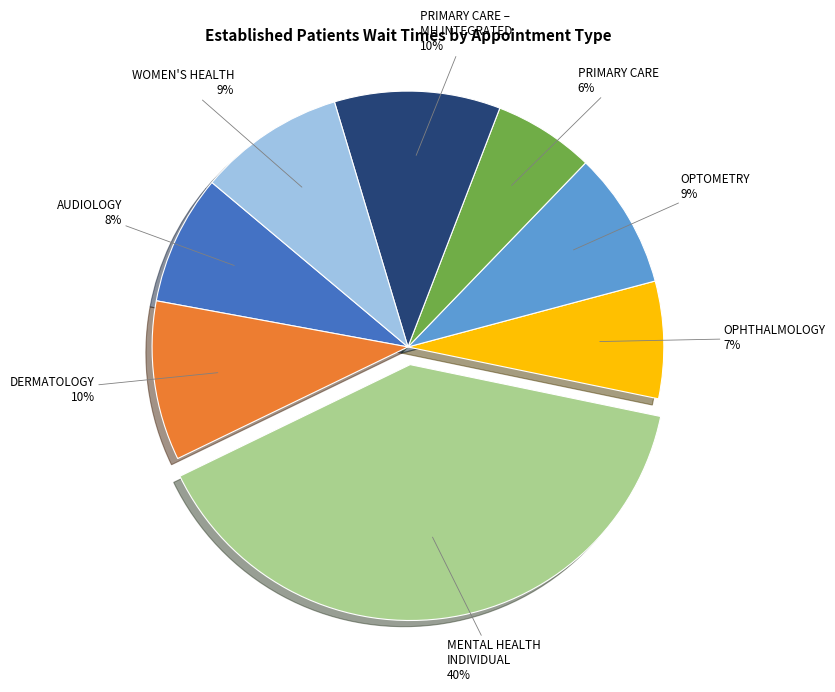

To the nearest percent, what is the average slice percentage?

12%